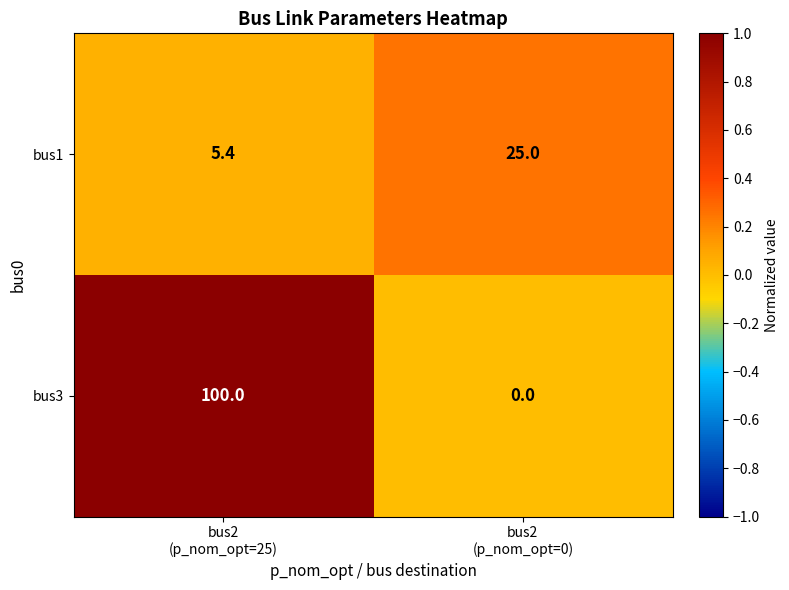

What is the sum of all bus1 values?

30.4